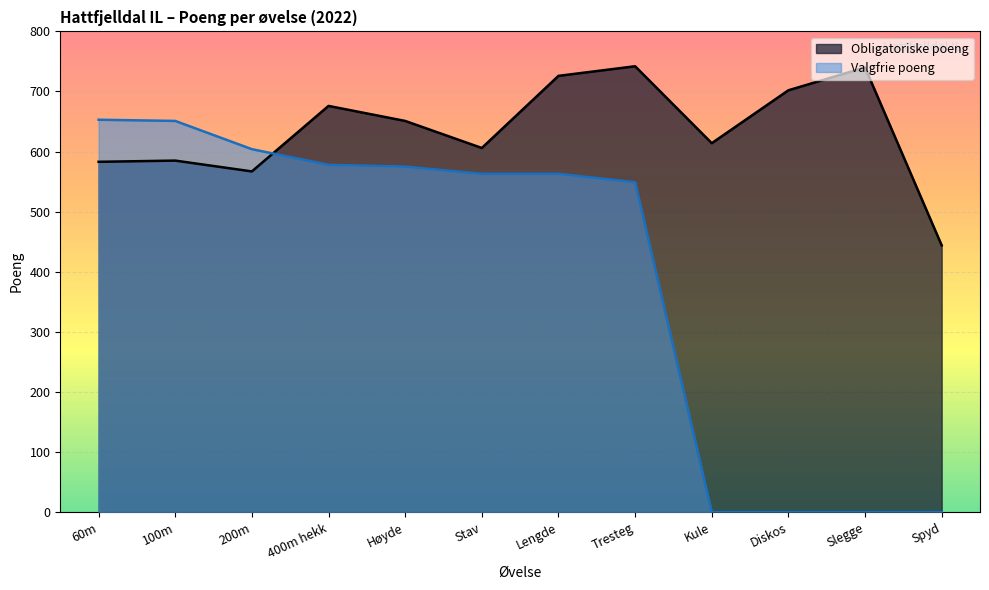

What is the label of the 1st point from the left?

60m